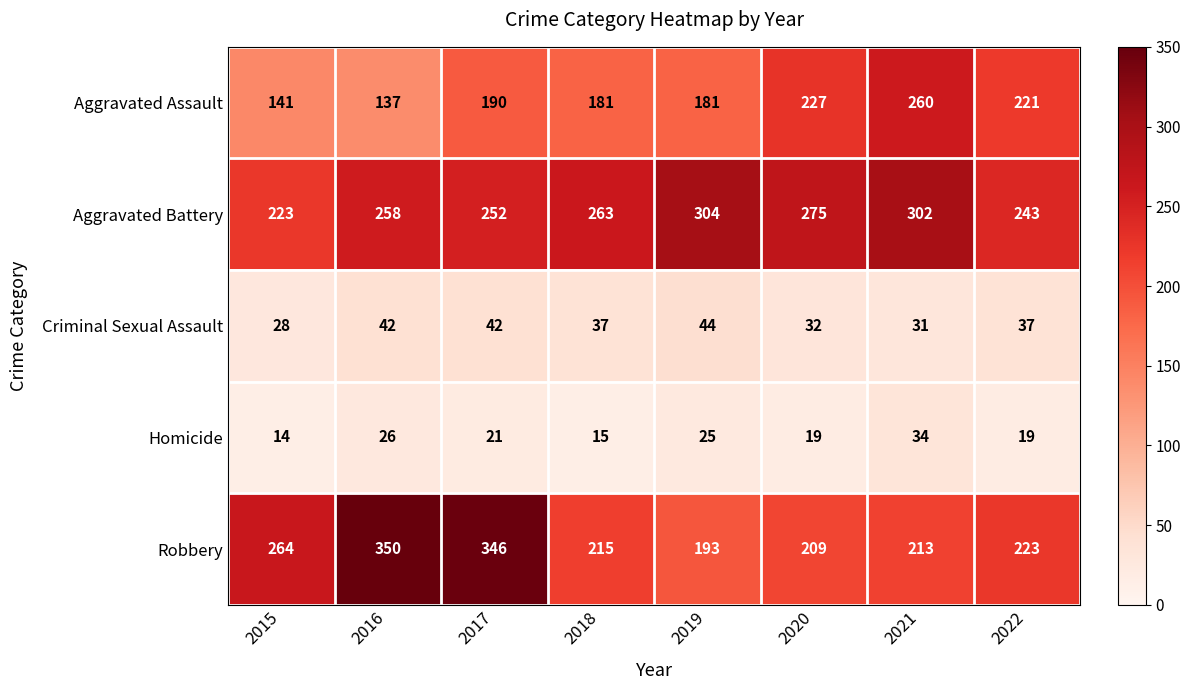

What is the minimum value shown in the chart?

14